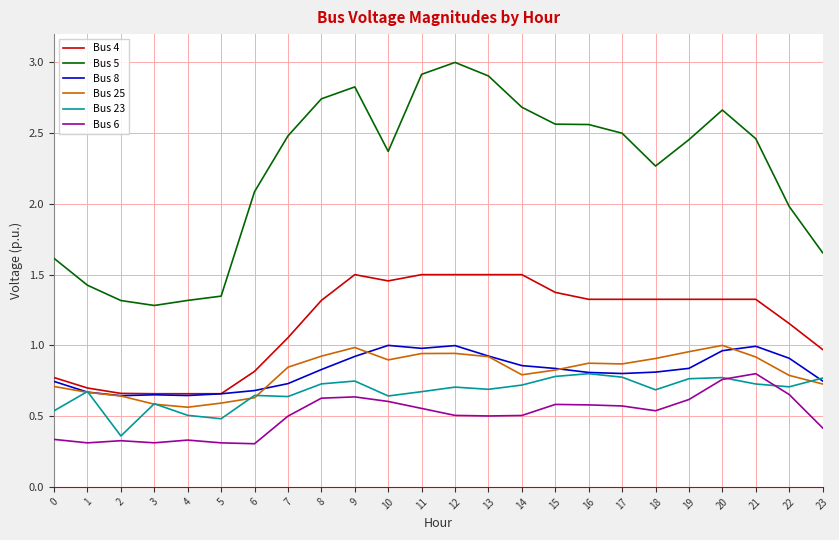

True or false: Bus 4 has a value of 1.5 at 12.

True